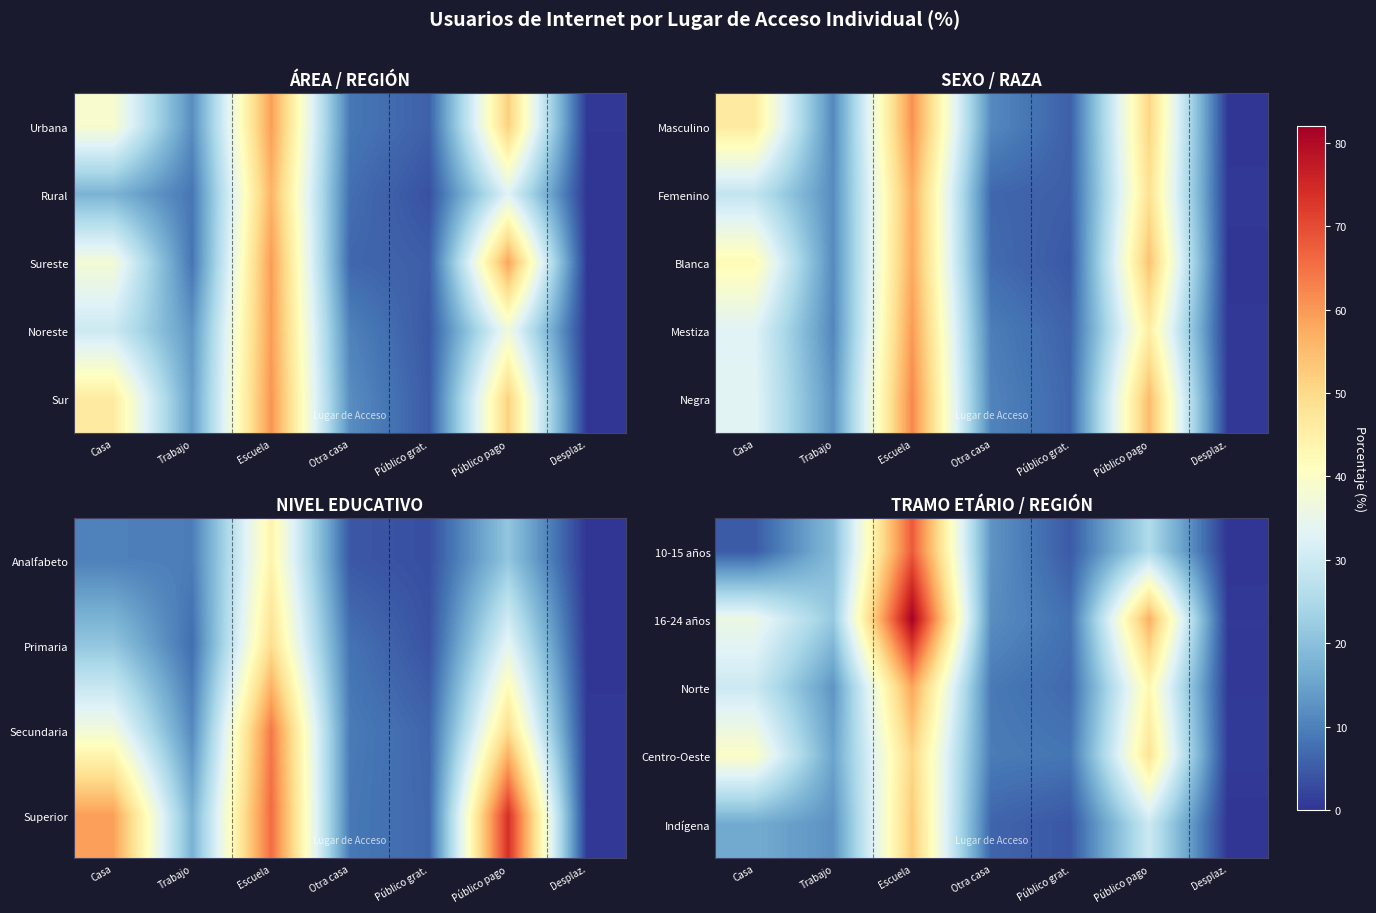

Which has a higher value, Trabajo or Público pago?

Público pago